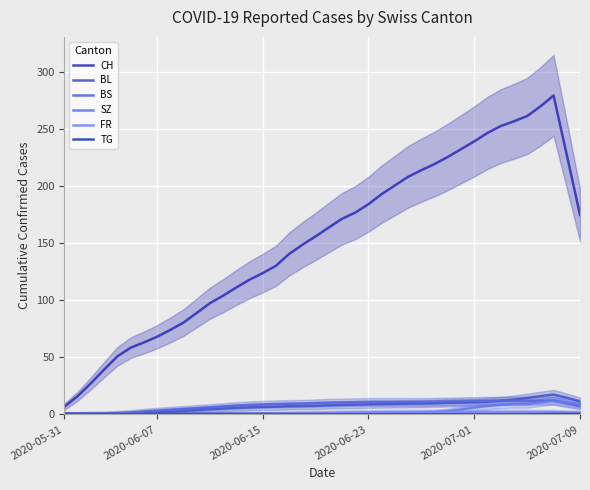

What is the label of the 24th point from the right?

16